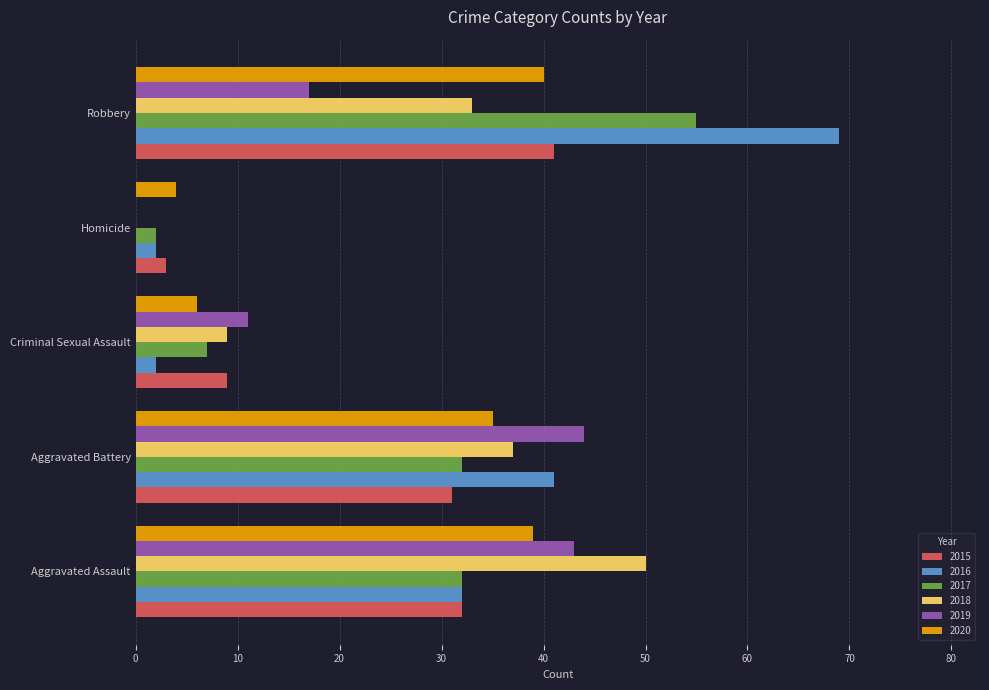

What is the sum of all 2020 values?

124